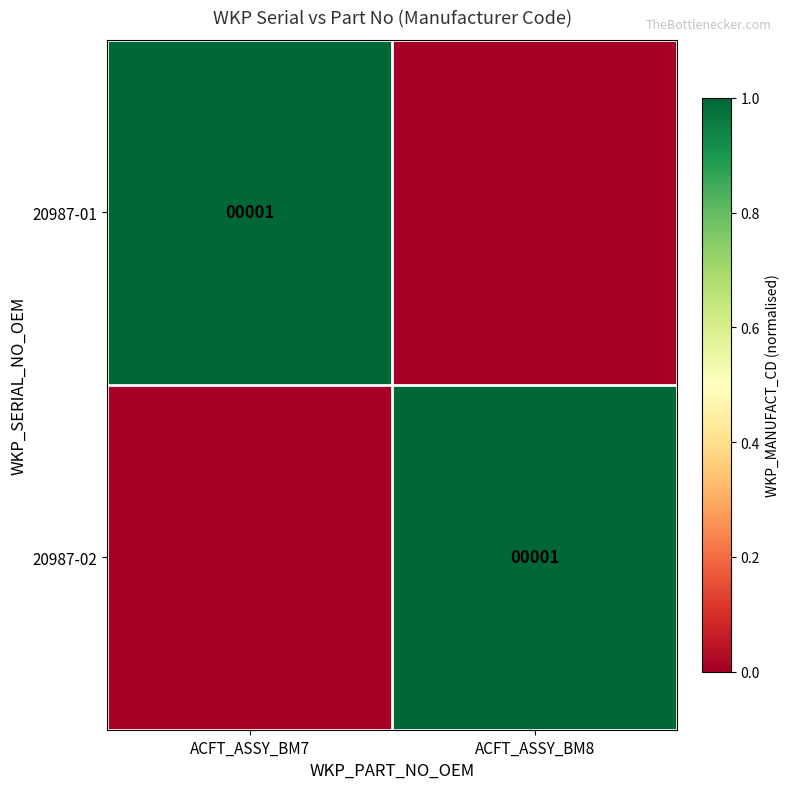

The 20987-01 series shows 1 at ACFT_ASSY_BM7. True or false?

True